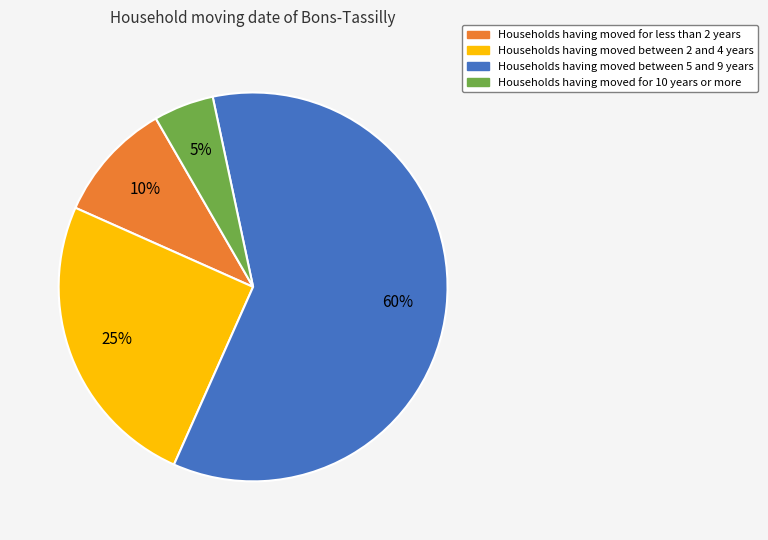

Is there any slice that represents more than half of the pie?

Yes